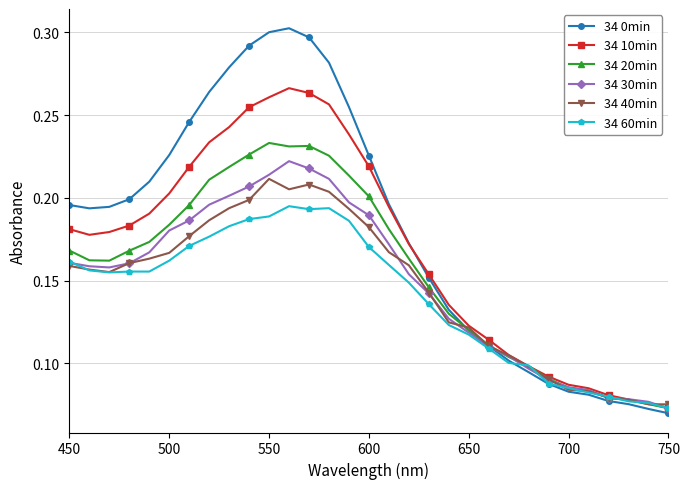

Which series has the largest total across all categories?

34 0min